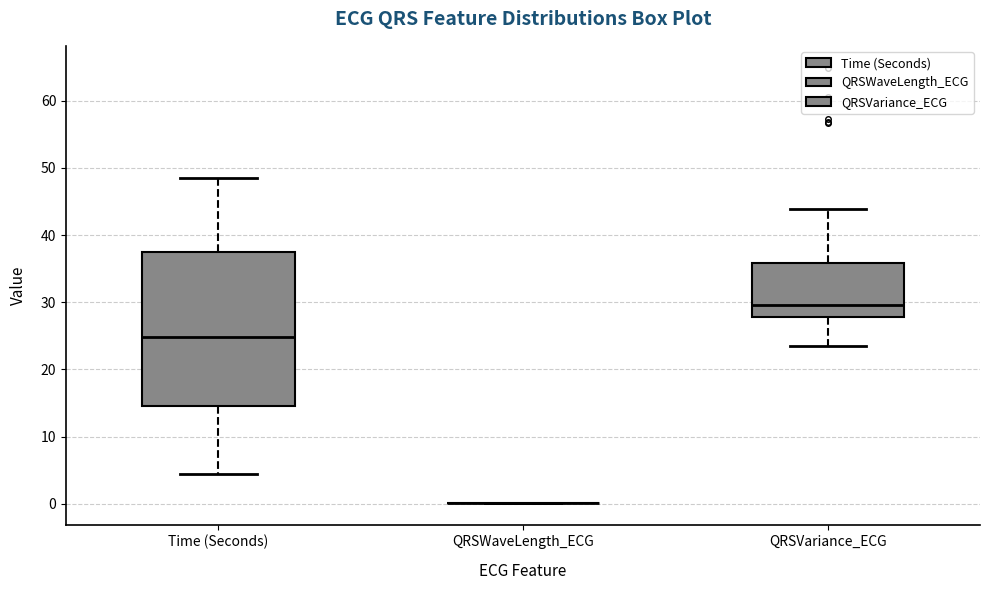

Which box is the tallest, from its lower edge to its upper edge?

Time (Seconds)